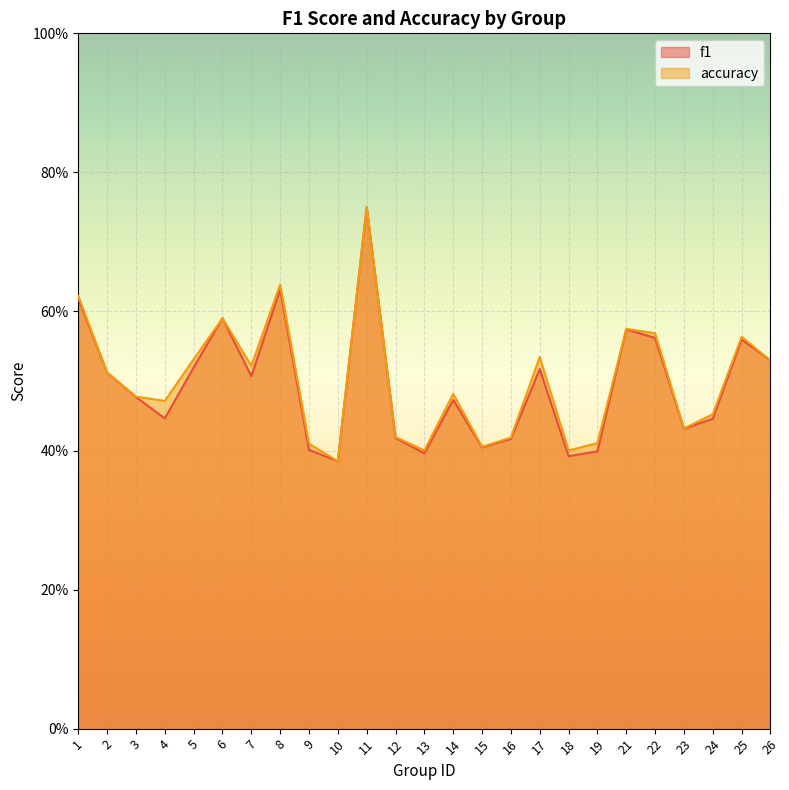

At how many categories does at least one series exceed 0?

25